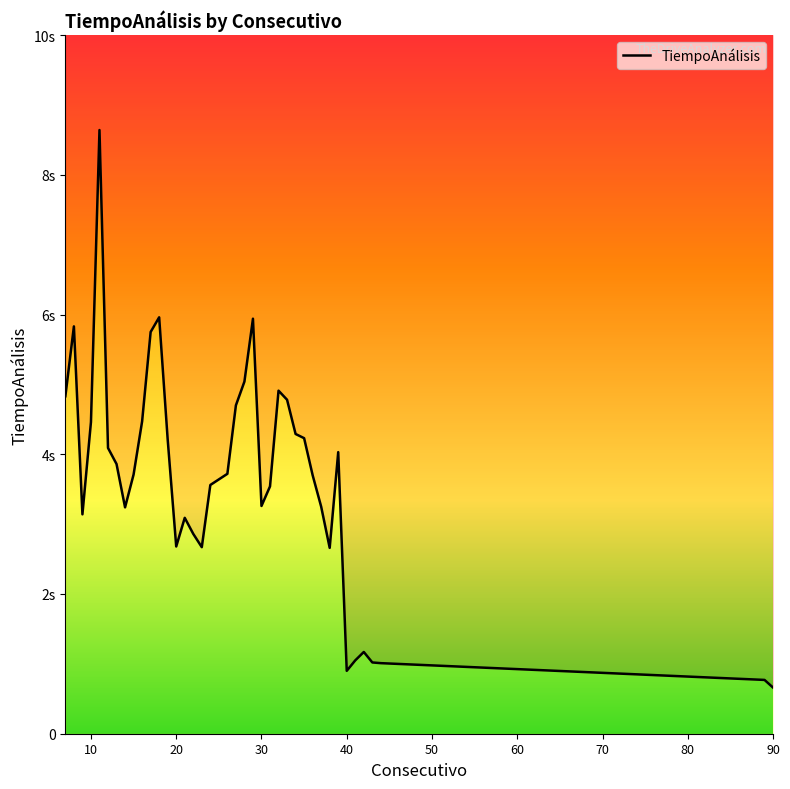

Which label corresponds to the smallest value in the chart?

90